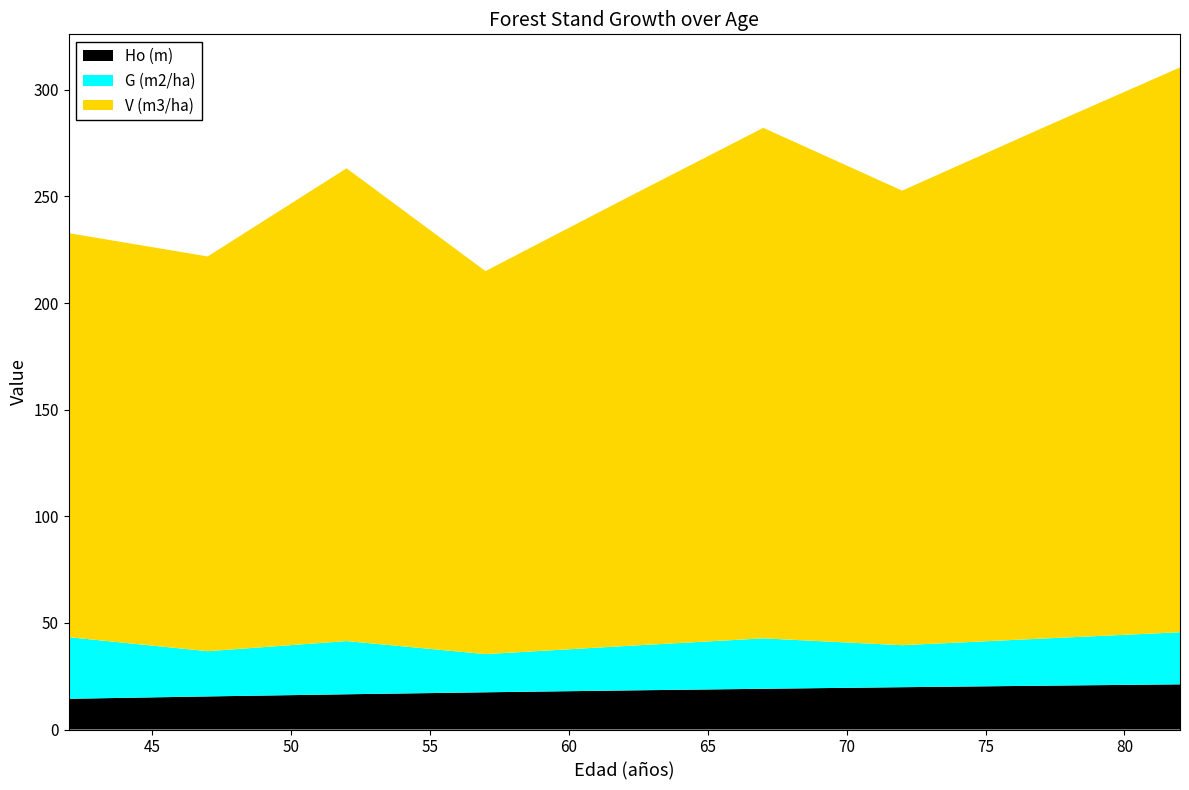

Reading left to right, list all the values displayed in this chart.

Ho (m): 14.4	15.5	16.5	17.5	18.3	19.1	19.9	20.5	21.2
G (m2/ha): 28.9	21.2	24.9	17.9	20.8	23.6	19.7	22.1	24.4
V (m3/ha): 189.5	185.1	221.7	179.6	209.6	239.4	213.2	239.2	264.9